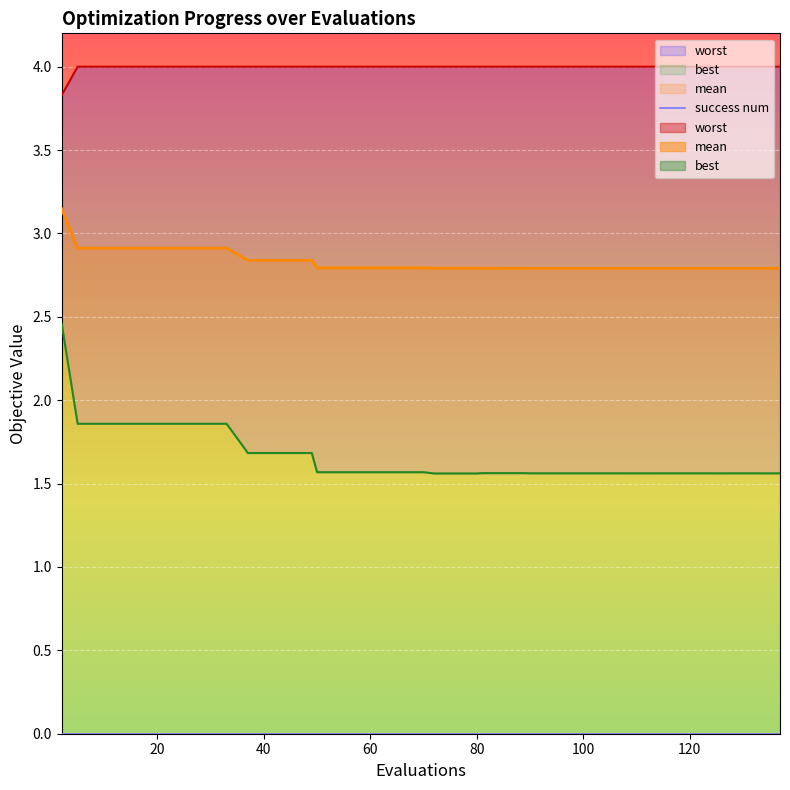

List the labels in order of worst value, smallest first.

2, 5, 9, 13, 17, 21, 25, 29, 33, 37, 41, 45, 49, 50, 54, 58, 62, 66, 70, 72, 76, 80, 81, 85, 89, 90, 94, 98, 102, 106, 107, 111, 115, 119, 123, 125, 129, 133, 135, 137